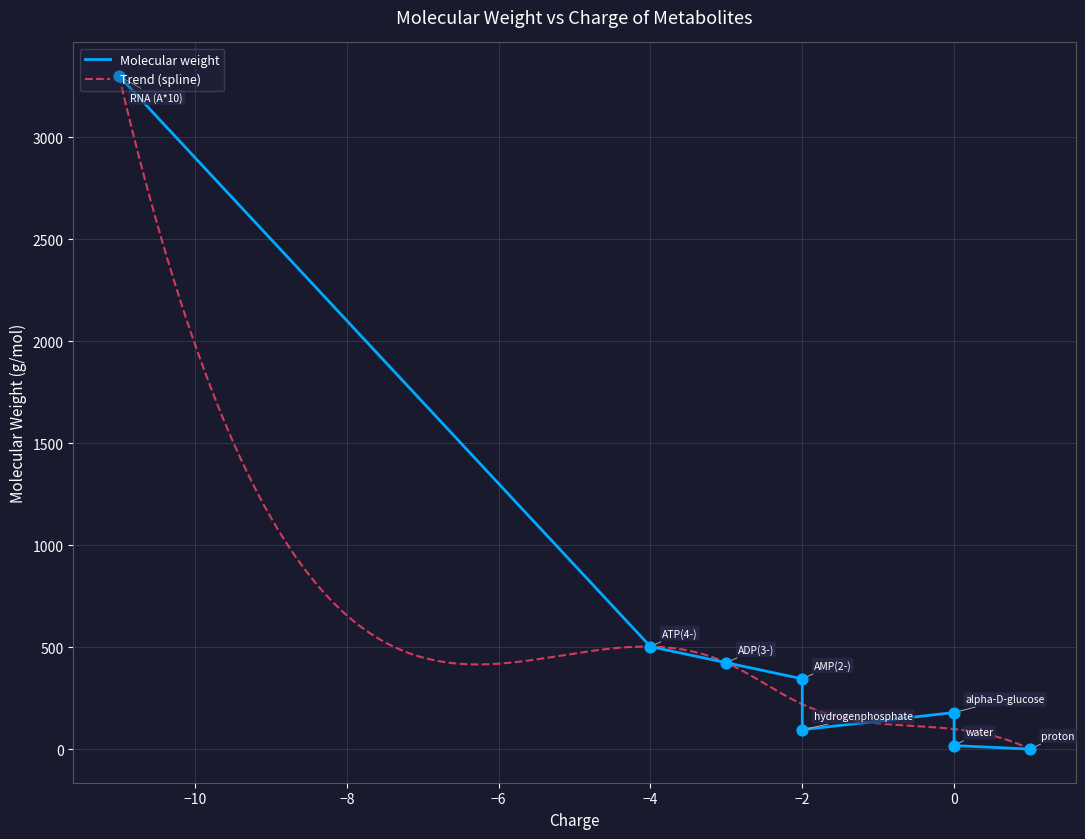

Approximately how many times larger is the value at AMP(2-) compared to RNA (A*10)?

0.1